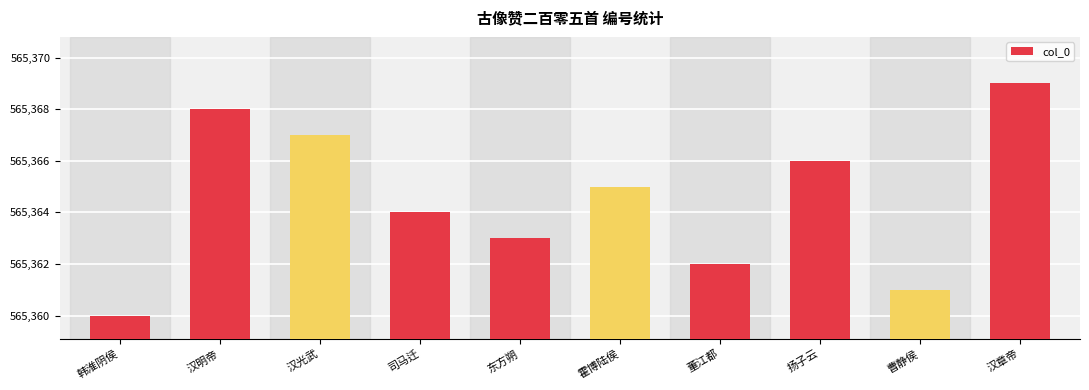

What is the maximum value shown in the chart?

565369